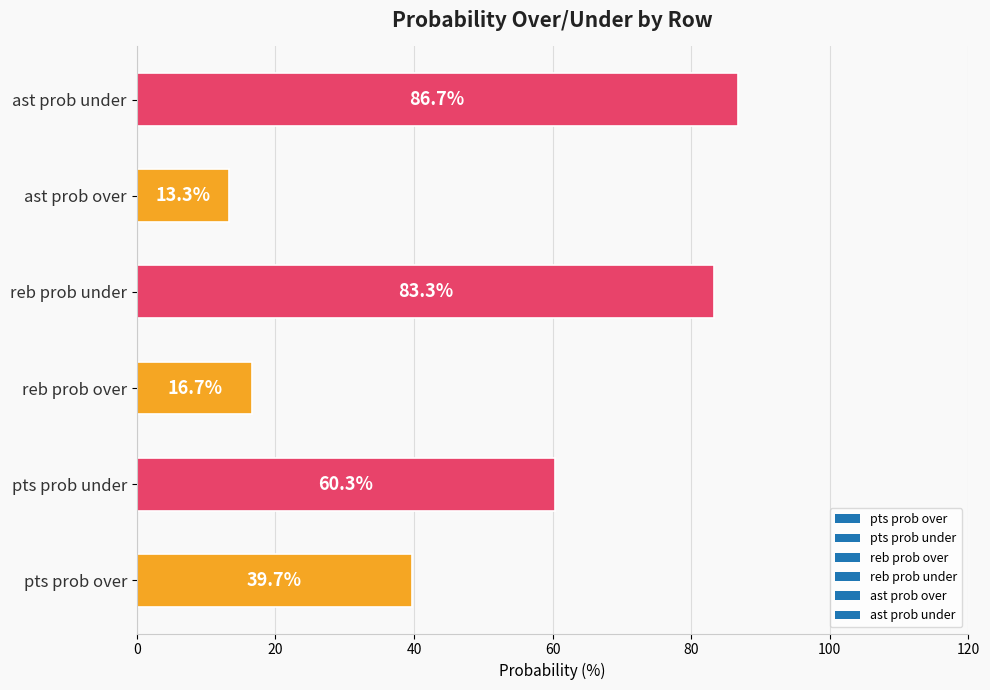

The value at ast prob under is 24.8. True or false?

False